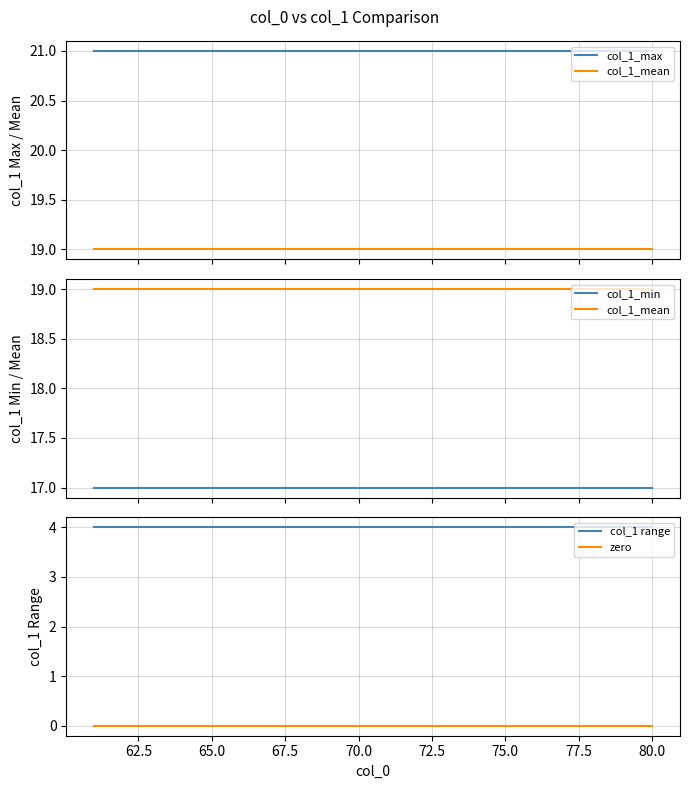

True or false: col_1 range and zero intersect in this chart.

False